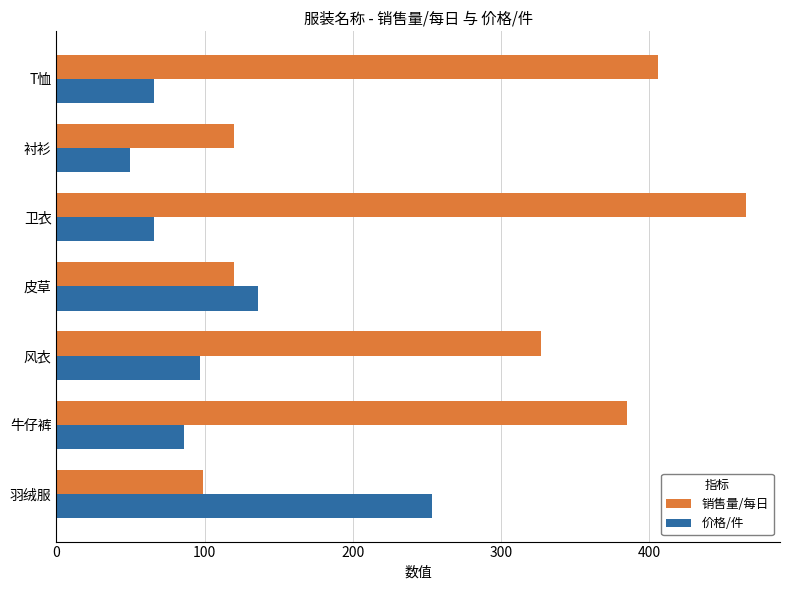

What is the minimum value shown in the chart?

49.3